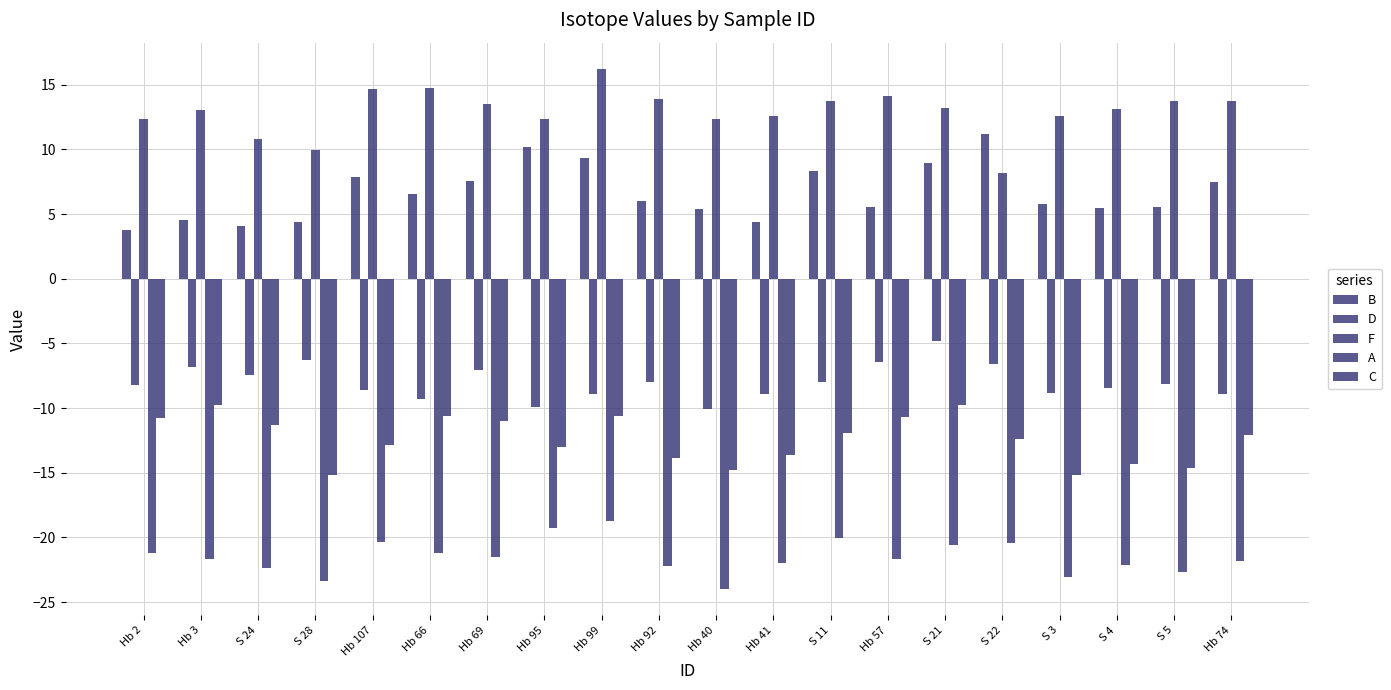

Rank the series by their maximum value, from highest to lowest.

F, B, D, C, A